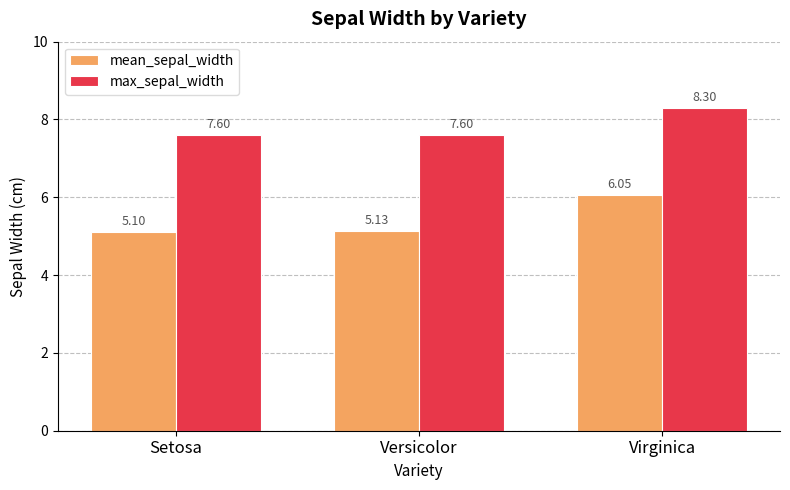

What is the average value of the mean_sepal_width series?

5.4